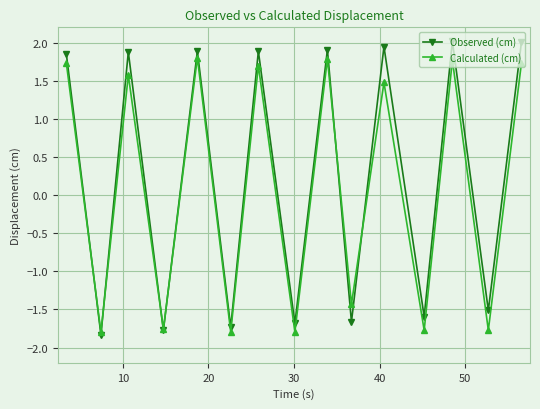

Which series has the largest range (max minus min)?

Observed (cm)